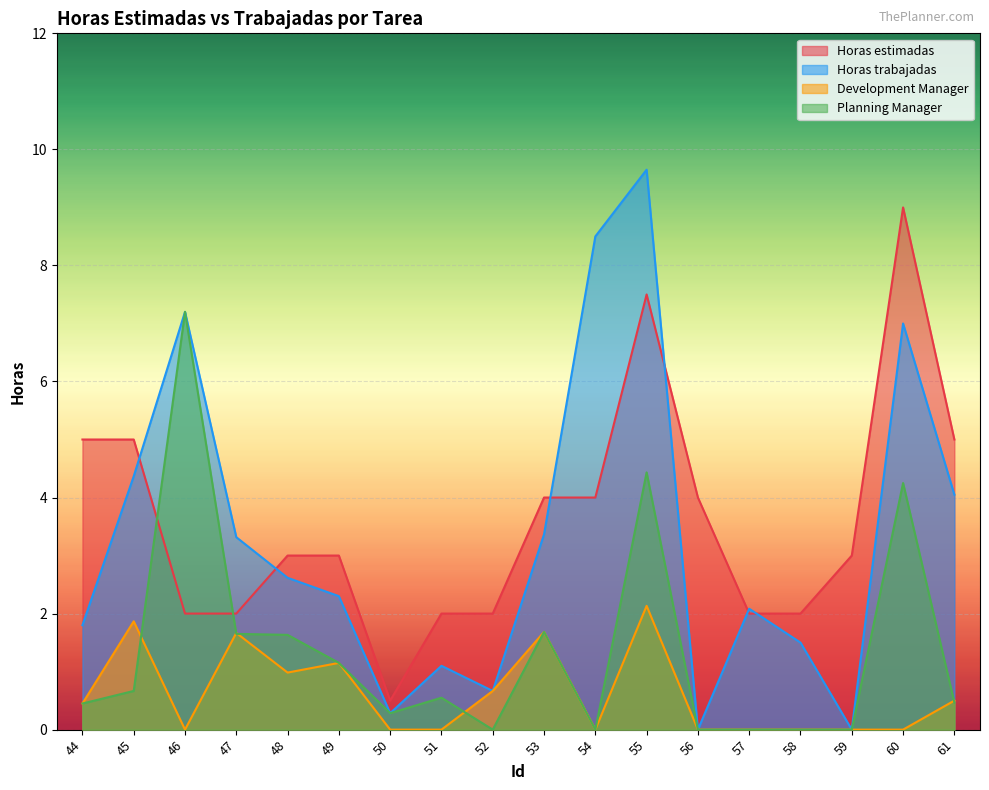

Rank the categories by Horas trabajadas value from highest to lowest.

55, 54, 46, 60, 45, 61, 53, 47, 48, 49, 57, 44, 58, 51, 52, 50, 56, 59